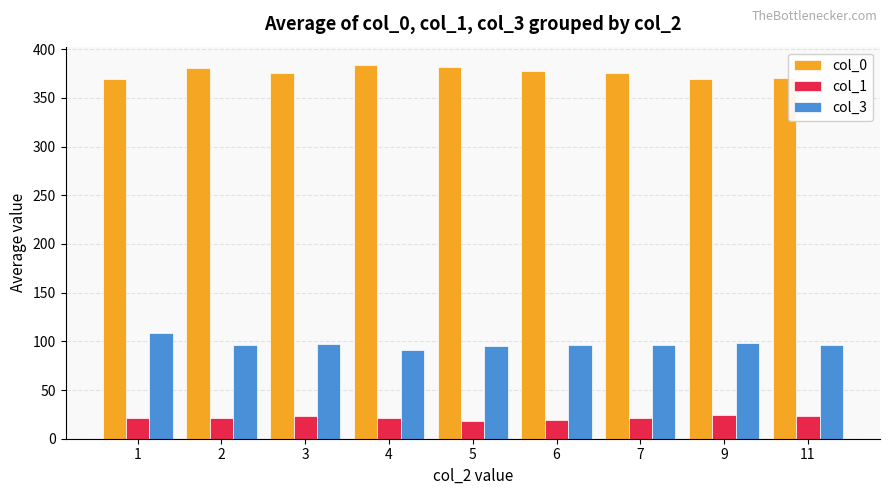

What is the difference between the highest and lowest values at 5?

363.6